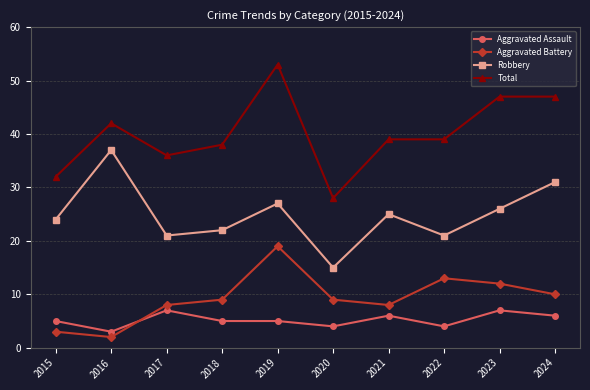

List the series in order of their peak value, lowest first.

Aggravated Assault, Aggravated Battery, Robbery, Total